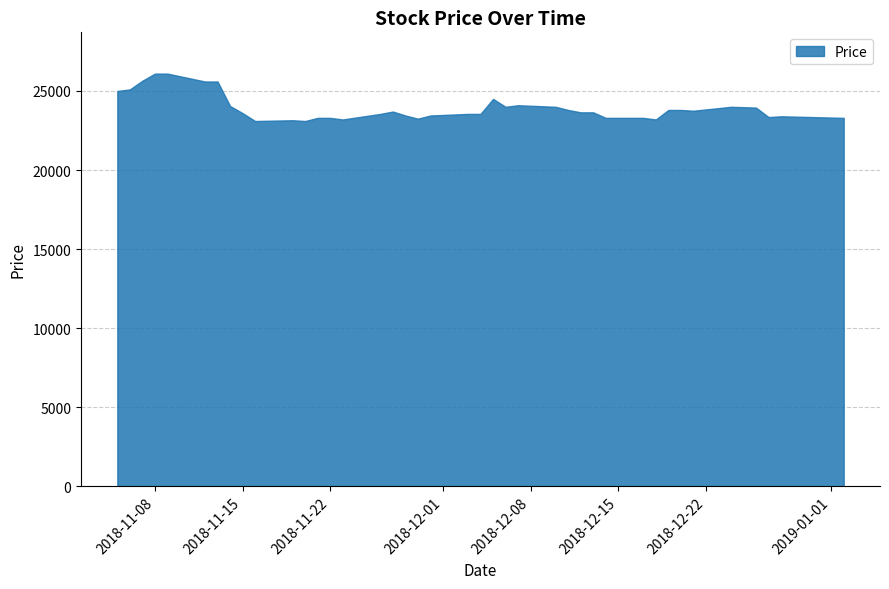

What is the average value?

23932